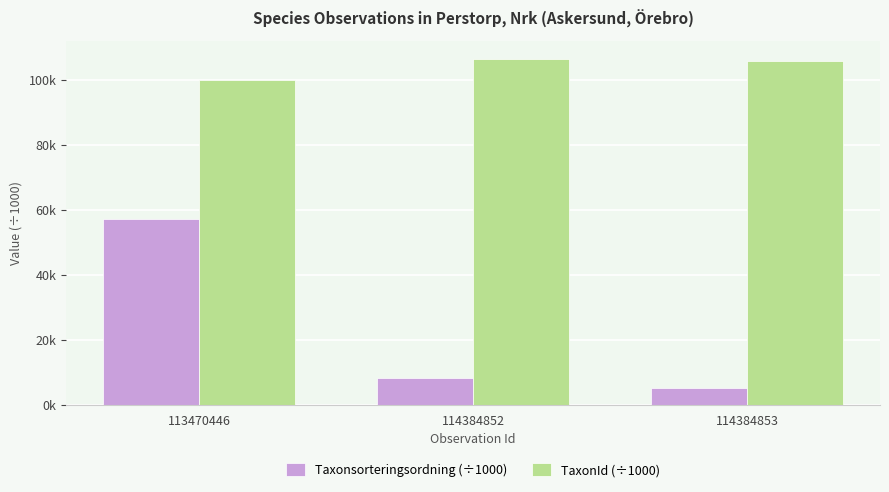

List the labels in order of Taxonsorteringsordning (÷1000) value, largest first.

113470446, 114384852, 114384853